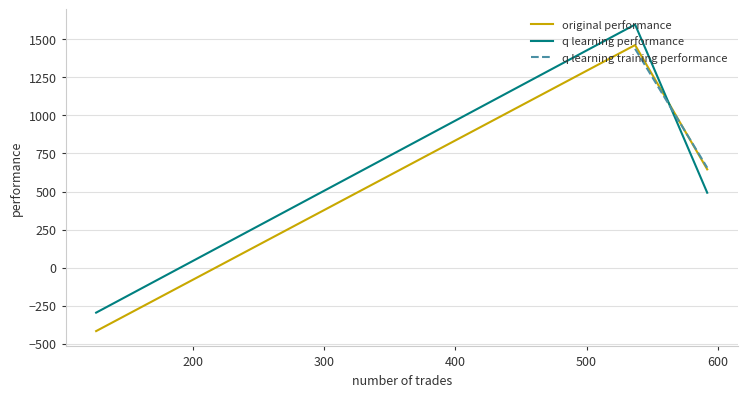

List the series in order of their overall mean, highest first.

q learning performance, q learning training performance, original performance